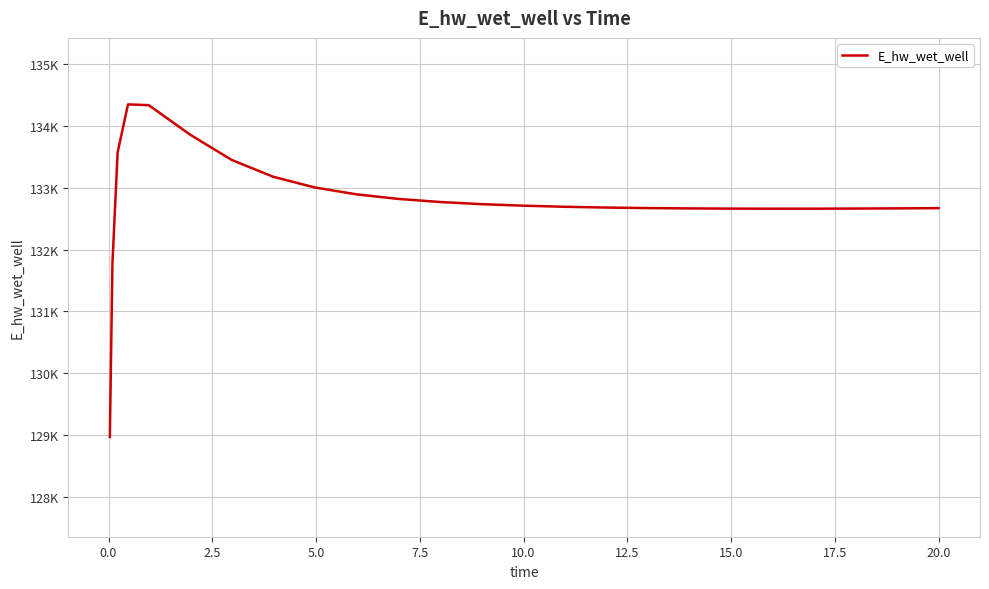

Does the chart display data point markers on the line(s)?

No